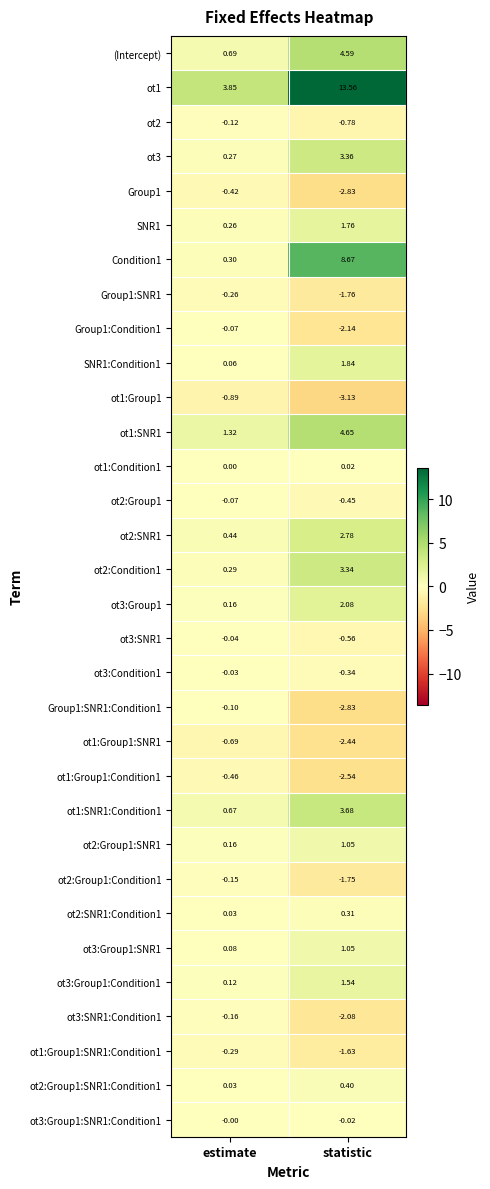

Where is ot3:Group1:SNR1:Condition1 nearest to the value 0?

estimate